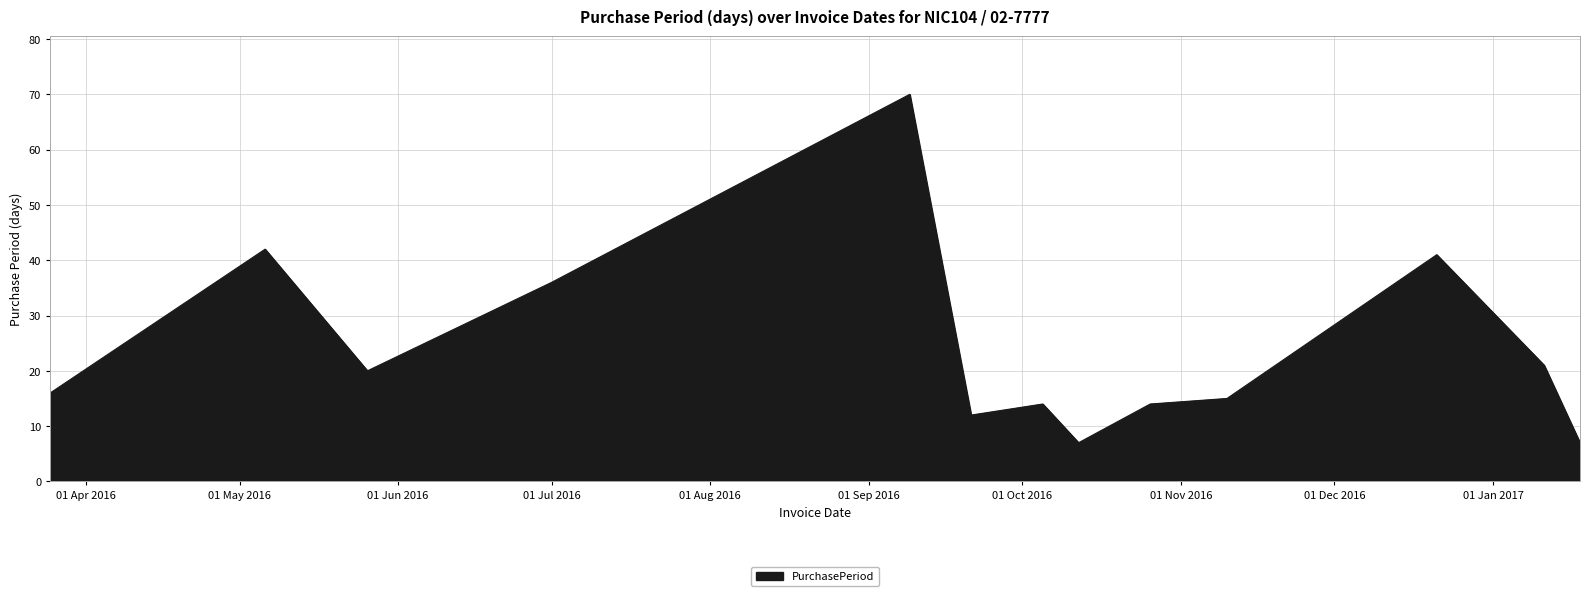

What is the minimum value shown in the chart?

7